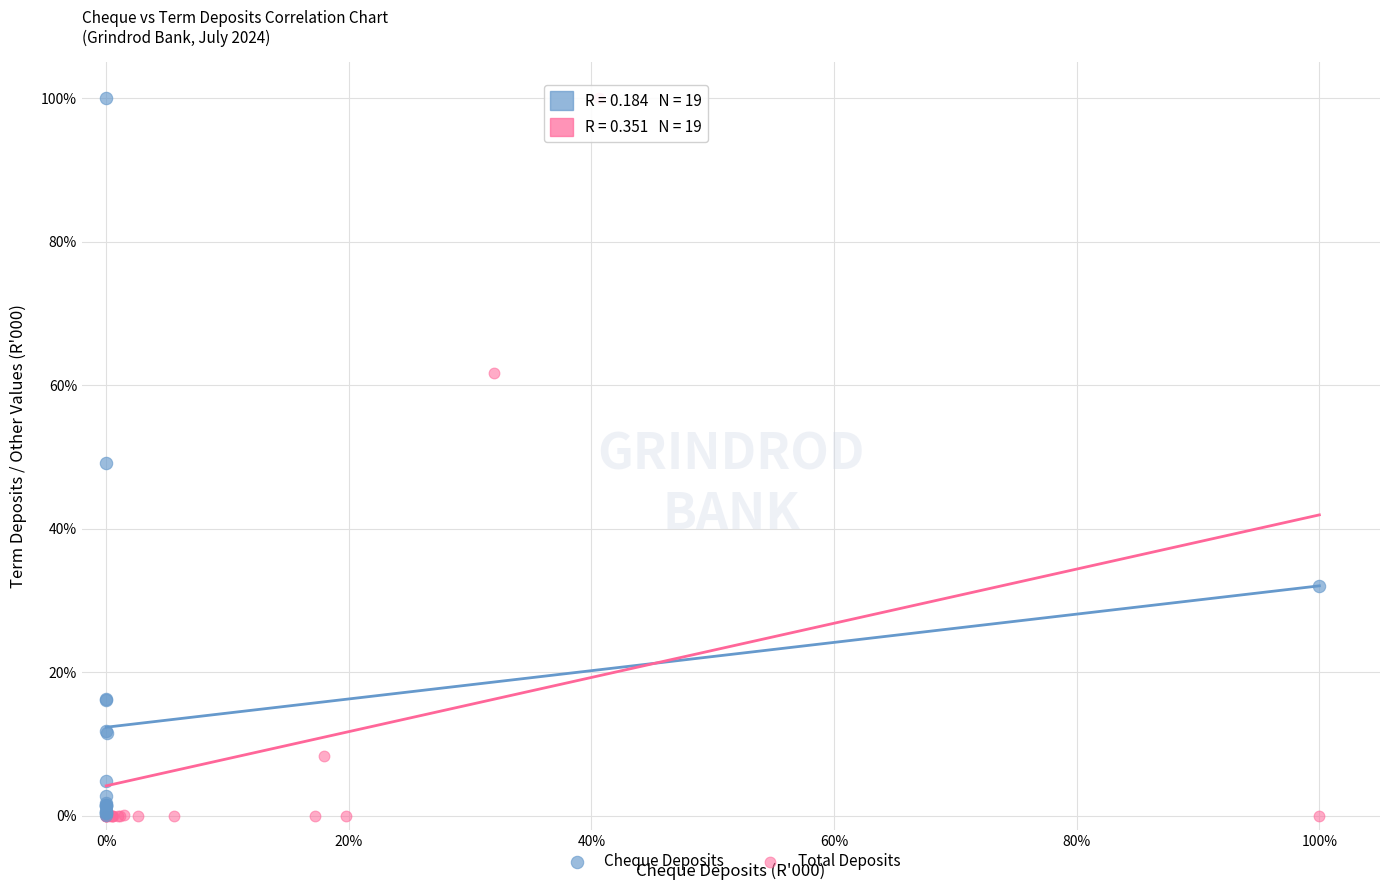

What are all the series names shown in the legend?

Cheque Deposits, Total Deposits